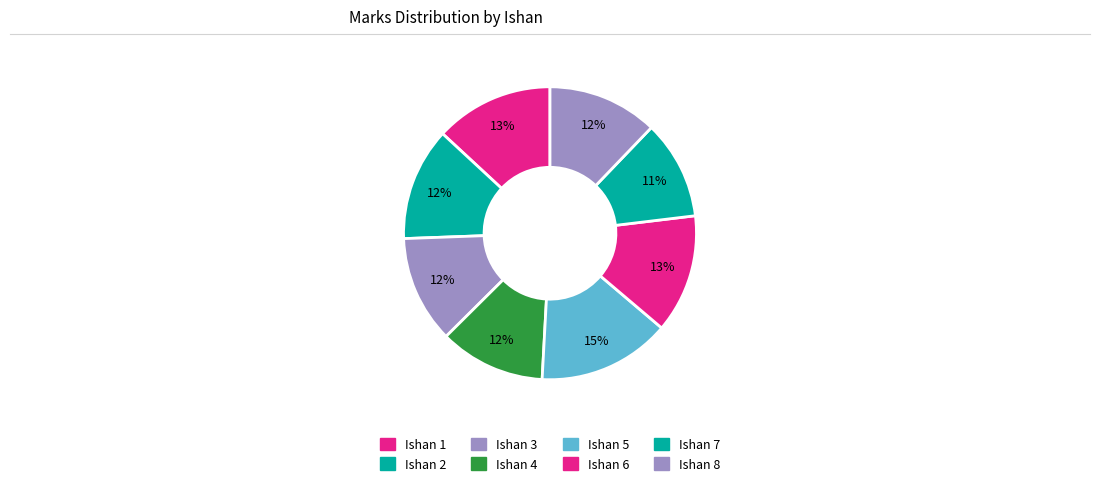

How many slices are in this pie chart?

8